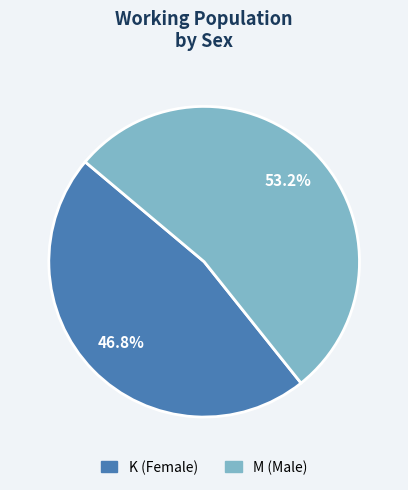

What percentage is the K slice, to the nearest percent?

47%